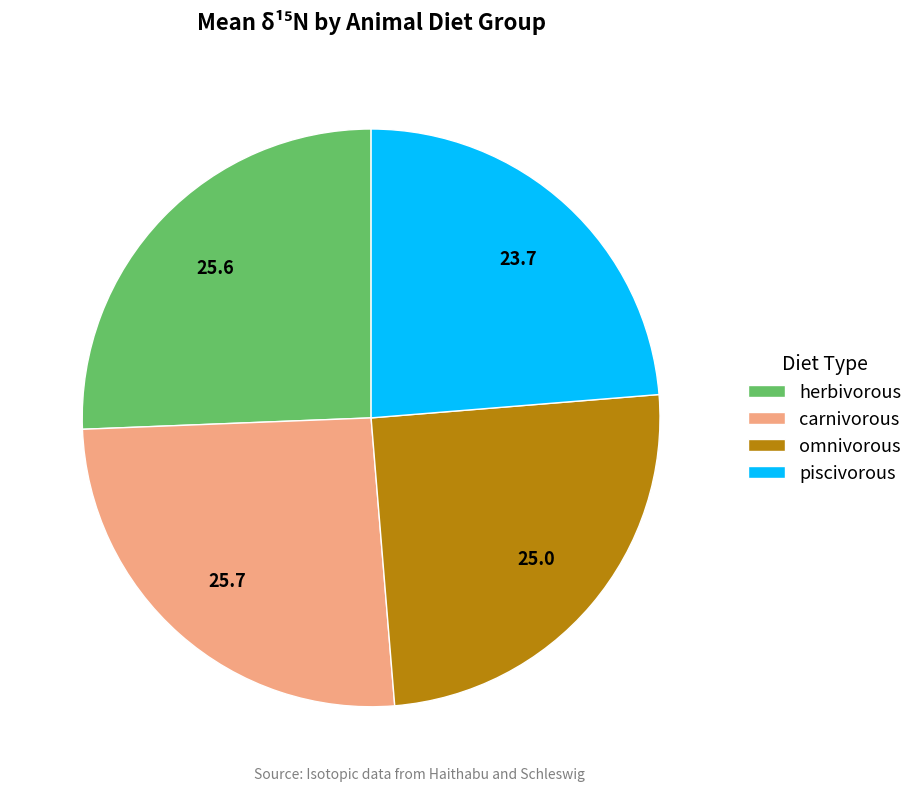

Which has a higher value, omnivorous or piscivorous?

omnivorous